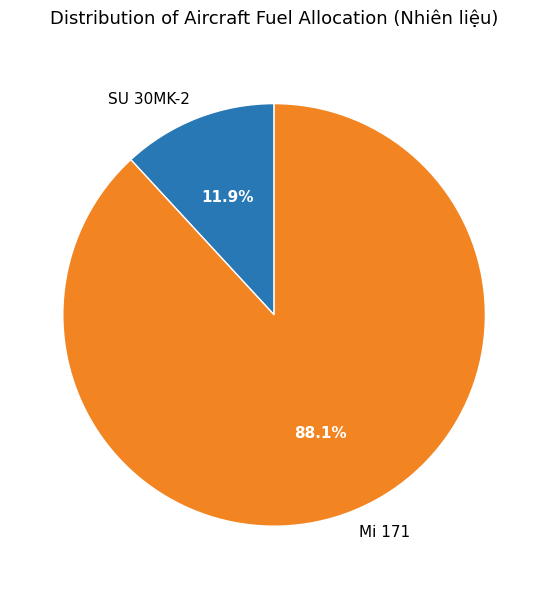

Is it true that SU 30MK-2 is 20% of the pie?

False